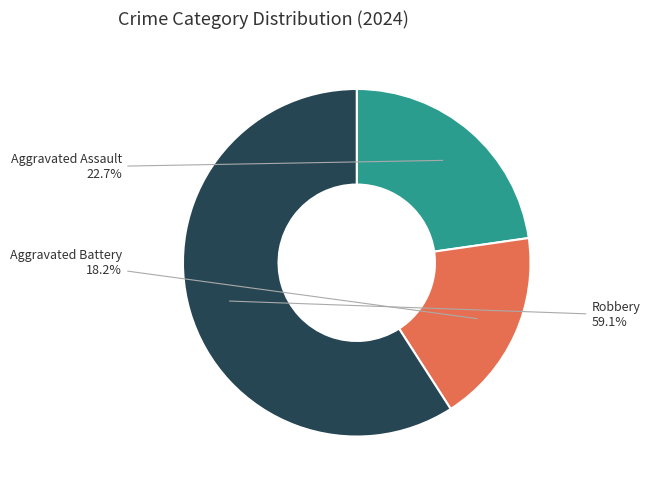

Which category has the biggest portion of the pie?

Robbery